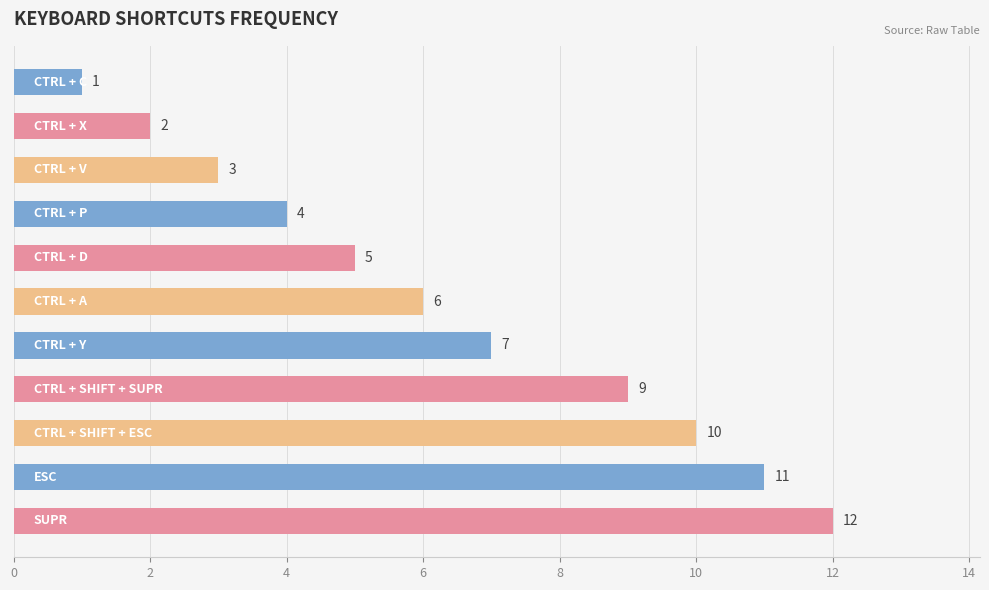

Reading top to bottom, list all the values displayed in this chart.

1	2	3	4	5	6	7	9	10	11	12